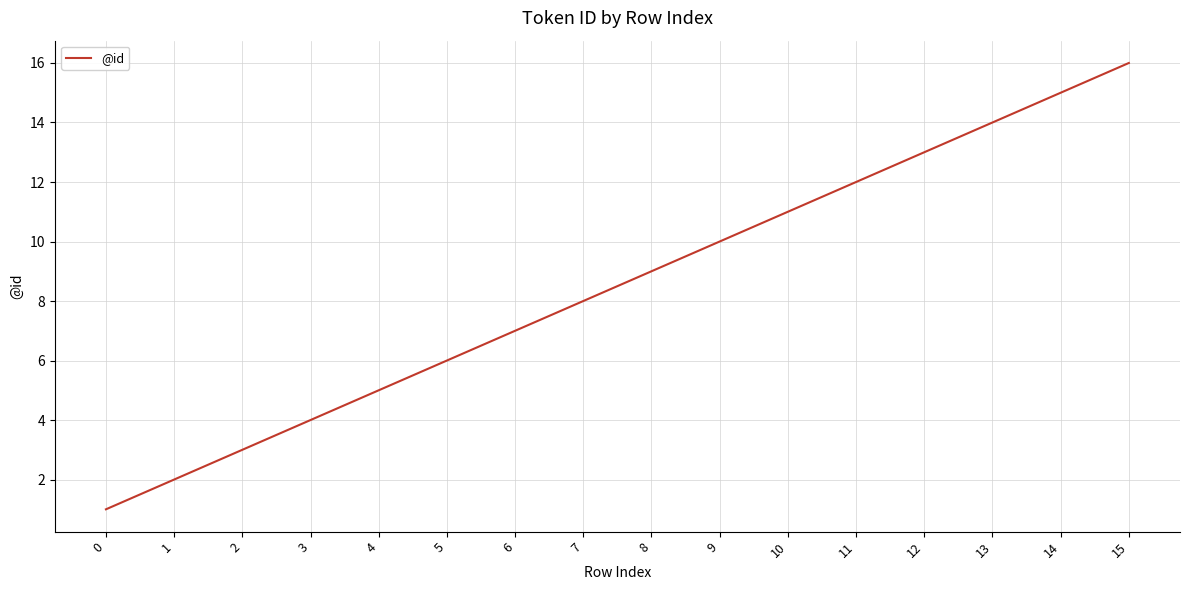

Rank the categories by value from lowest to highest.

0, 1, 2, 3, 4, 5, 6, 7, 8, 9, 10, 11, 12, 13, 14, 15